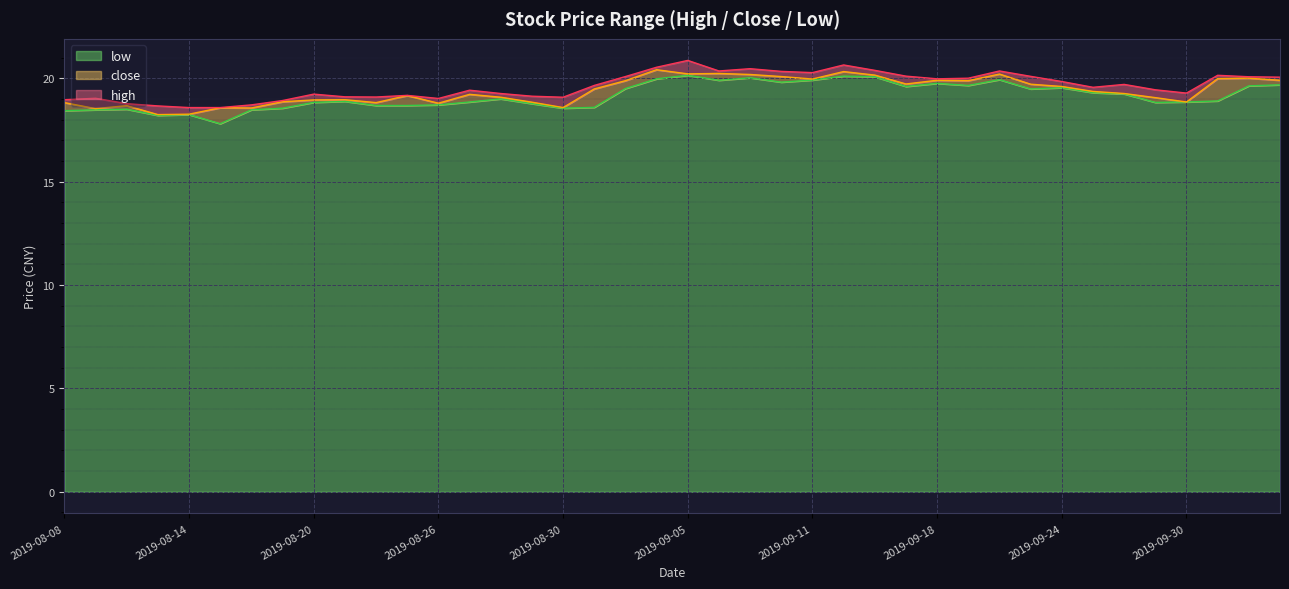

What position from the left is 2019-09-25?

34